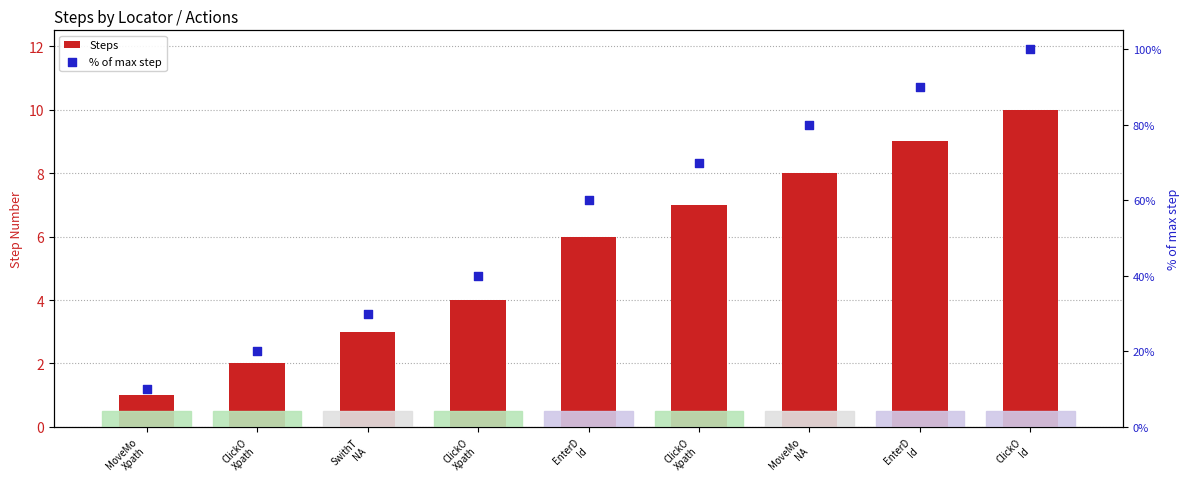

At which category is the sum across all series the highest?

ClickO
Id